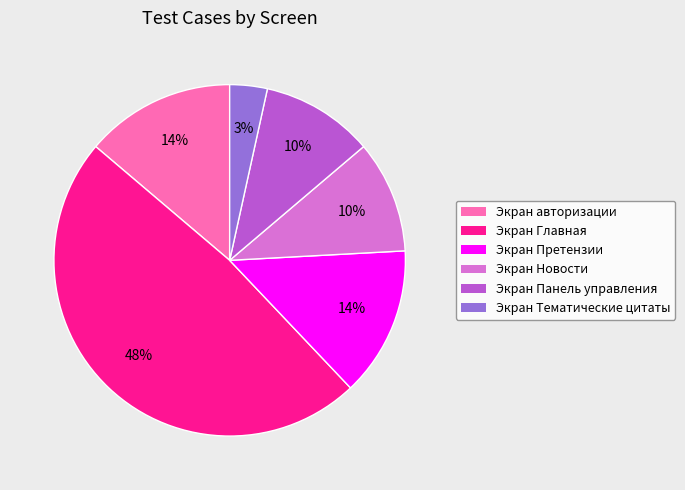

Is the sum of Экран Панель управления and Экран Главная greater than half?

Yes